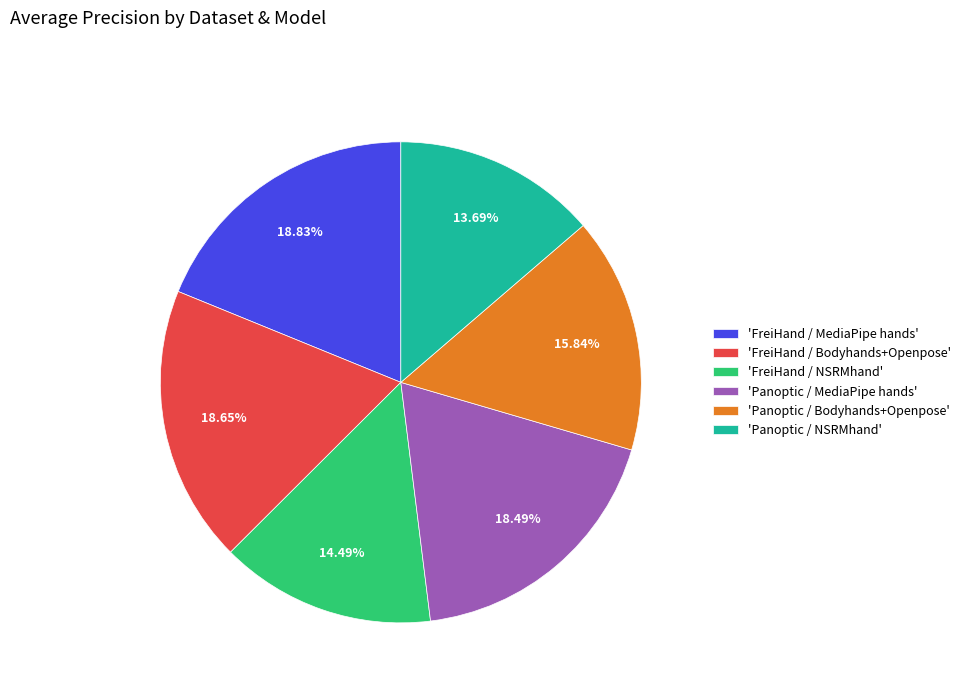

Which has a higher value, 'FreiHand / Bodyhands+Openpose' or 'FreiHand / NSRMhand'?

'FreiHand / Bodyhands+Openpose'